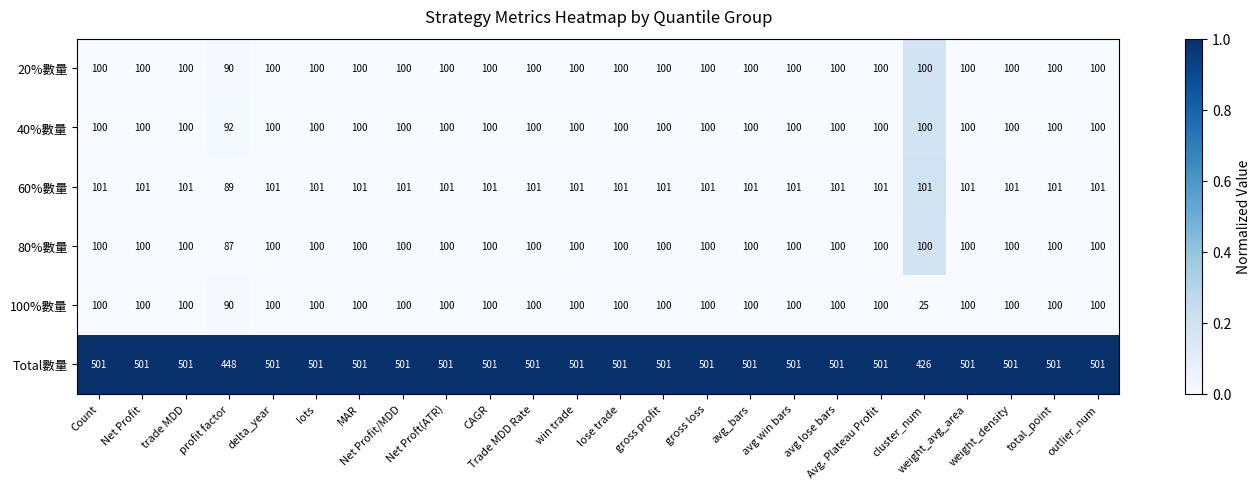

What is the sum of all 20%數量 values?

2390